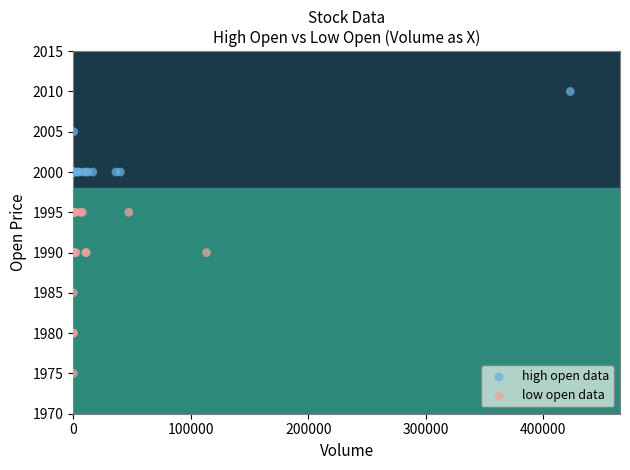

Which series contains the lowest Y value?

low open data